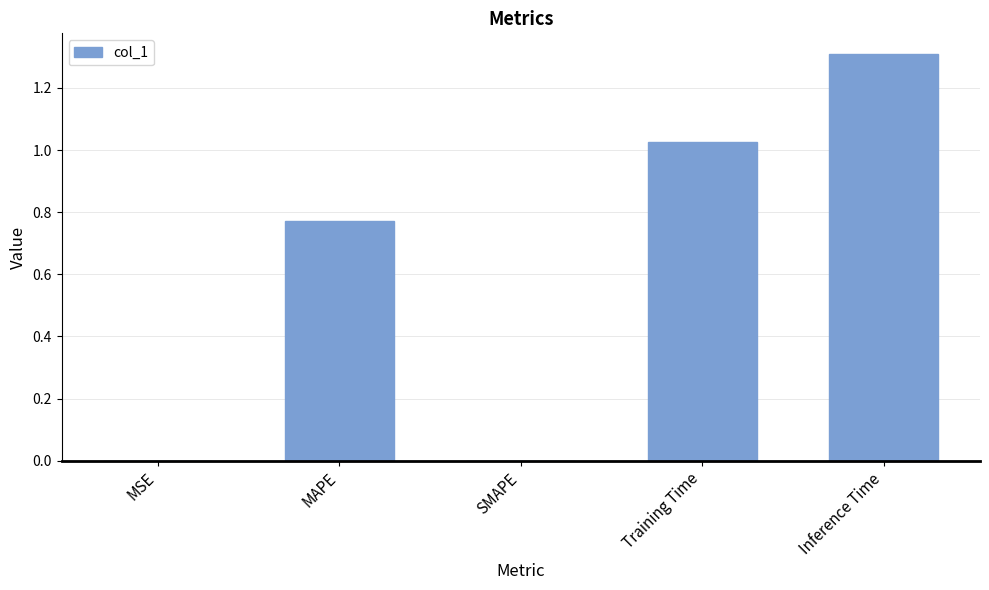

What is the approximate value at Inference Time?

1.3